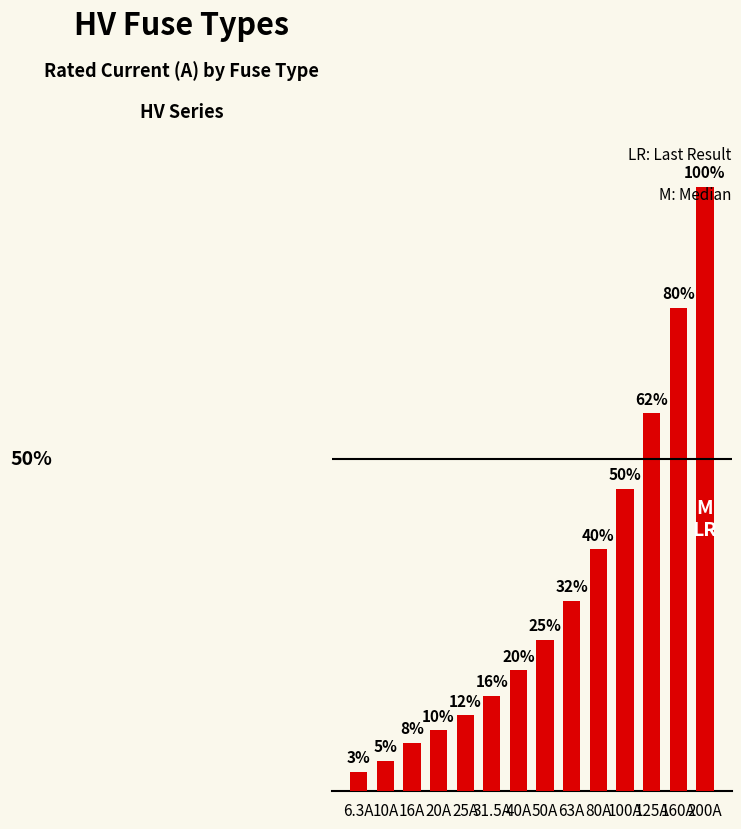

At which label is the value closest to 103?

100A